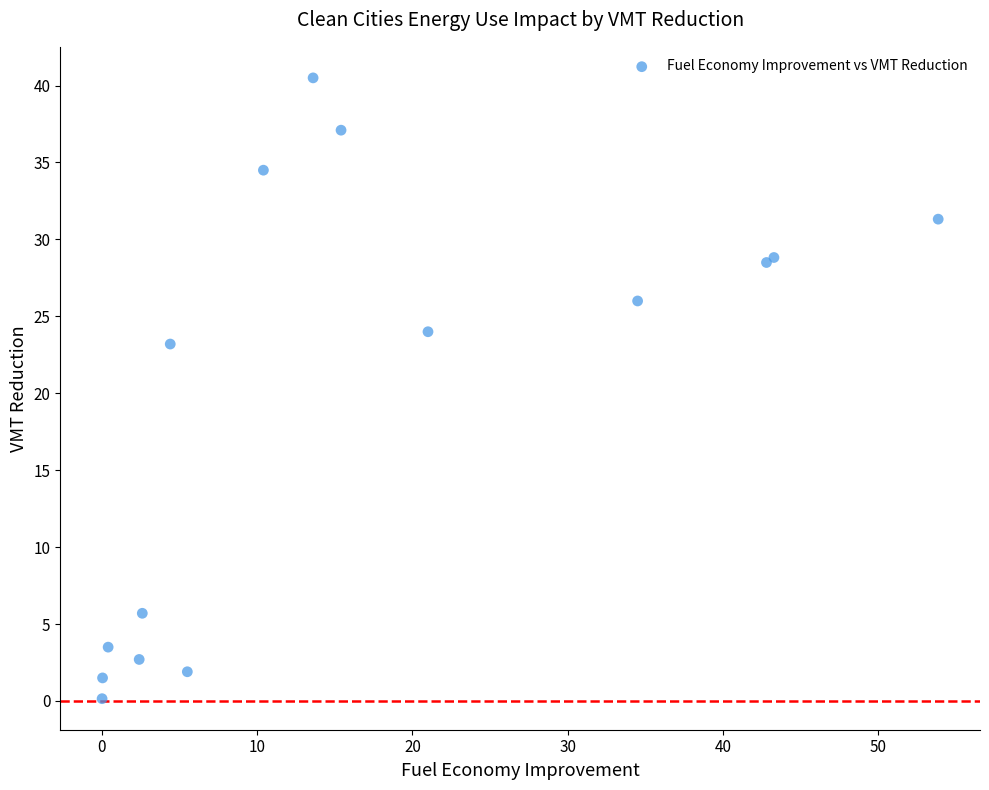

What Y value in the scatter plot is closest to 20?

23.2